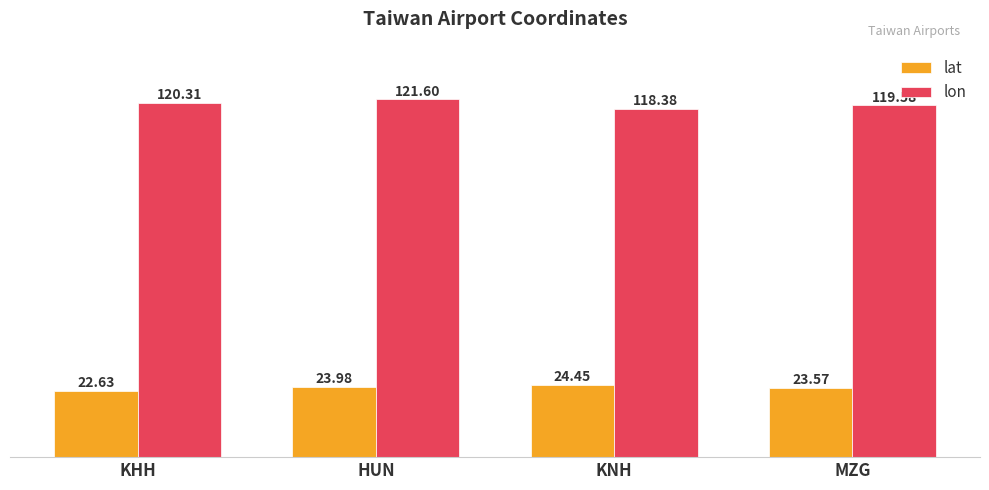

What is the sum of all lon values?

479.9